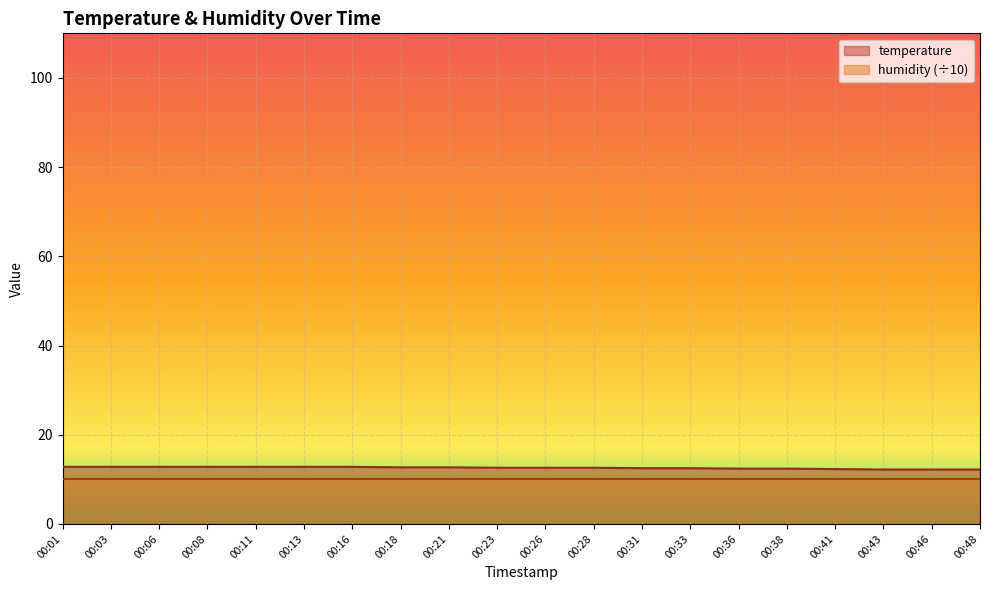

What is the ratio of the value at 00:43 to the value at 00:48?

1.0